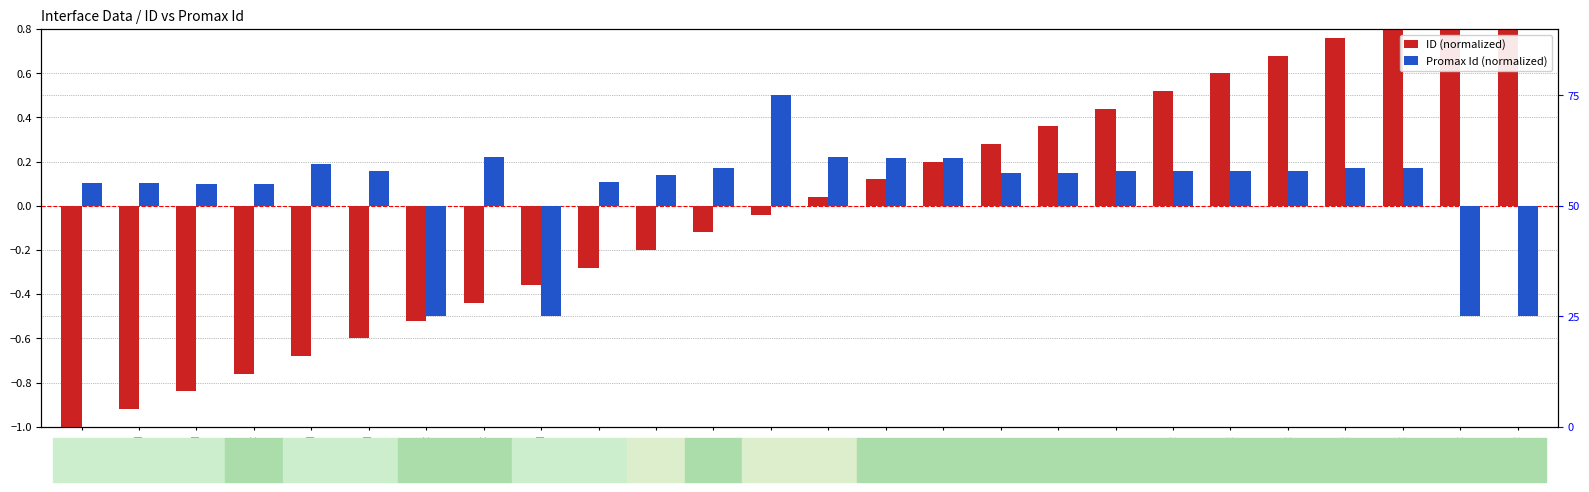

How many data points does each series have?

26